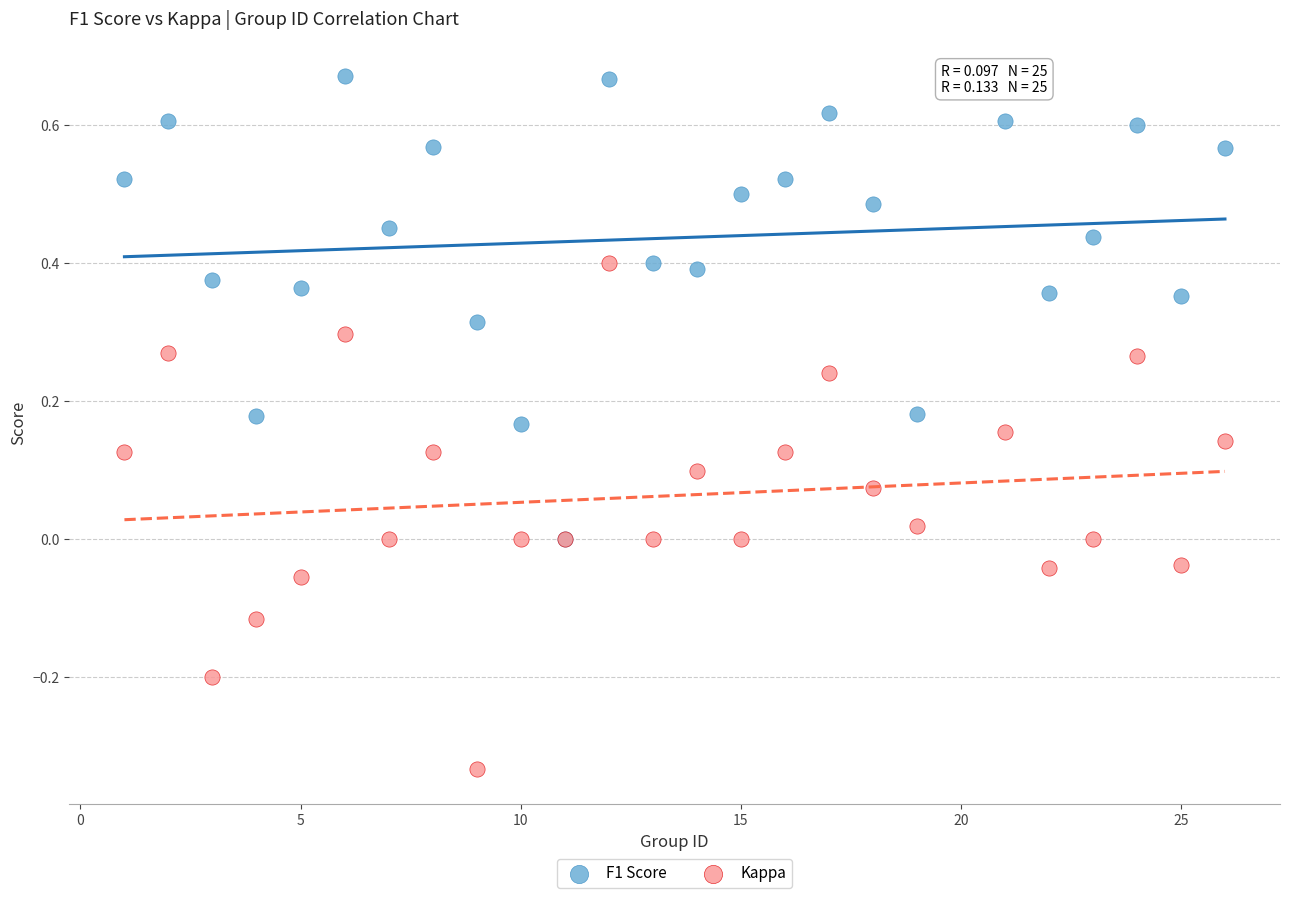

What are all the series names shown in the legend?

F1 Score, Kappa